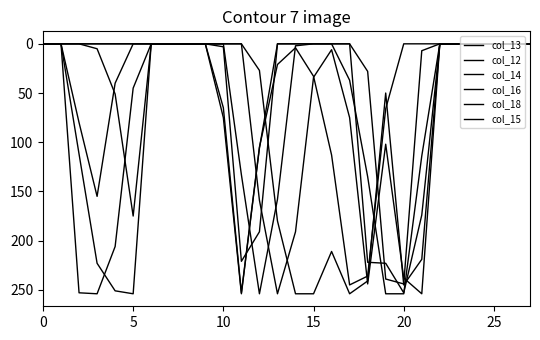

How many lines are shown in the chart?

6